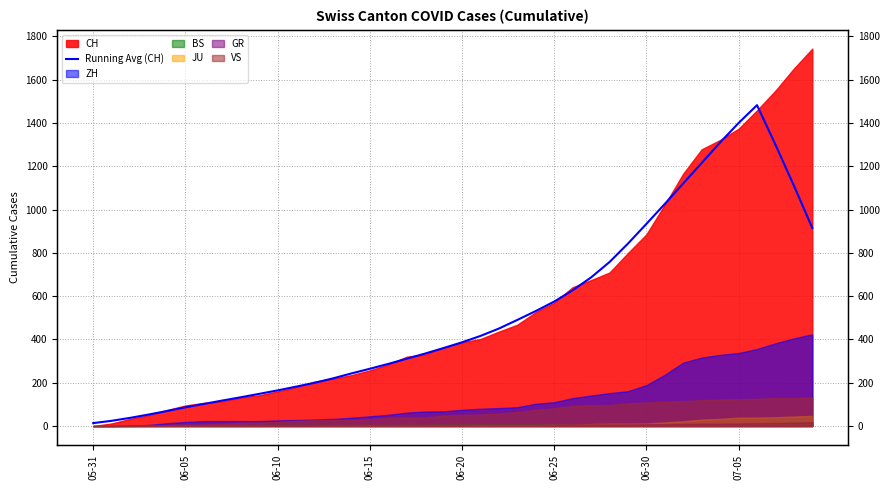

What is the label of the 28th point from the right?

12